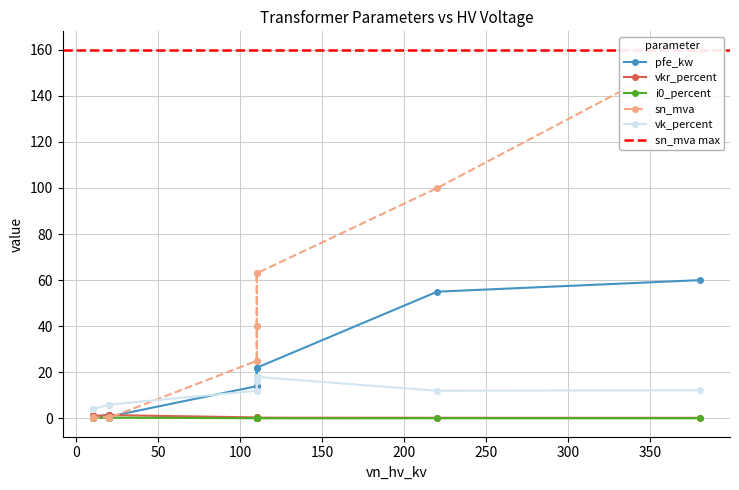

Between 63 MVA 110/10 kV and 0.63 MVA 20/0.4 kV, which series saw the biggest shift?

sn_mva